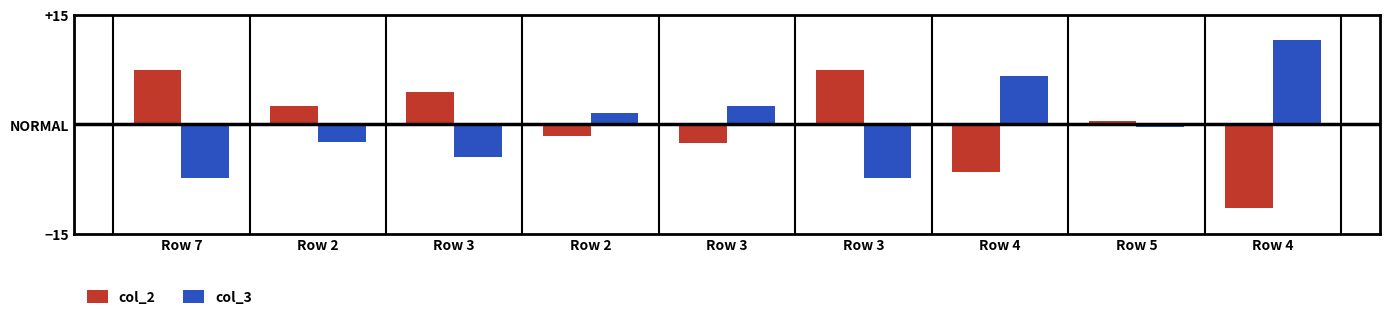

At Row 3, list the series in order from largest to smallest.

col_2, col_3